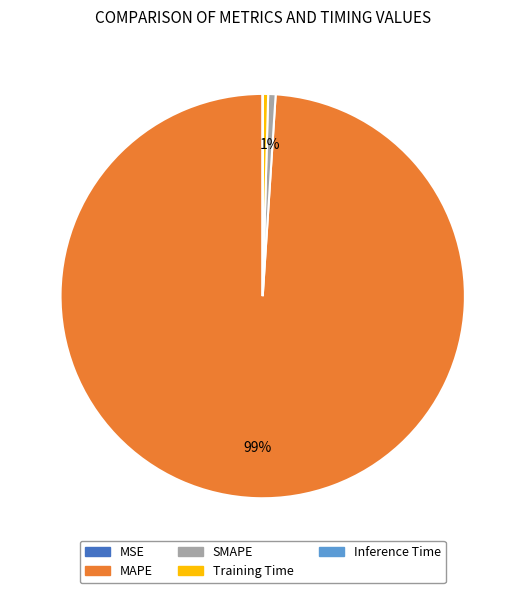

Is there a majority slice in this chart?

Yes